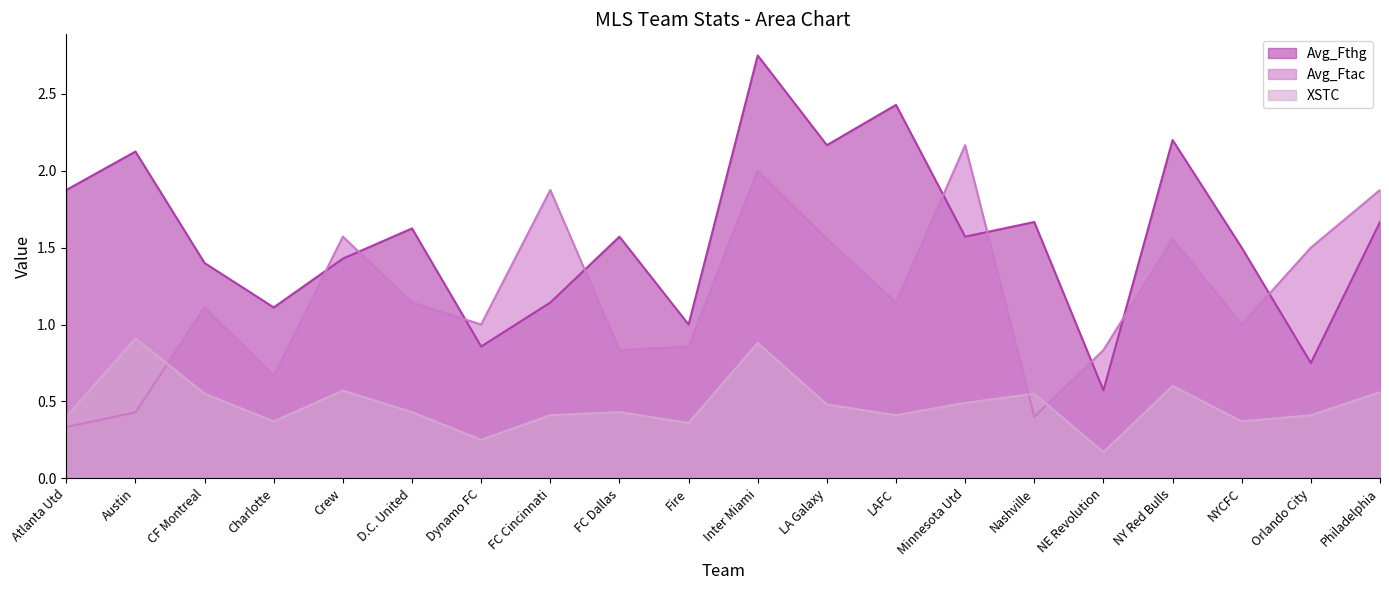

Where is XSTC nearest to the value 0?

NE Revolution